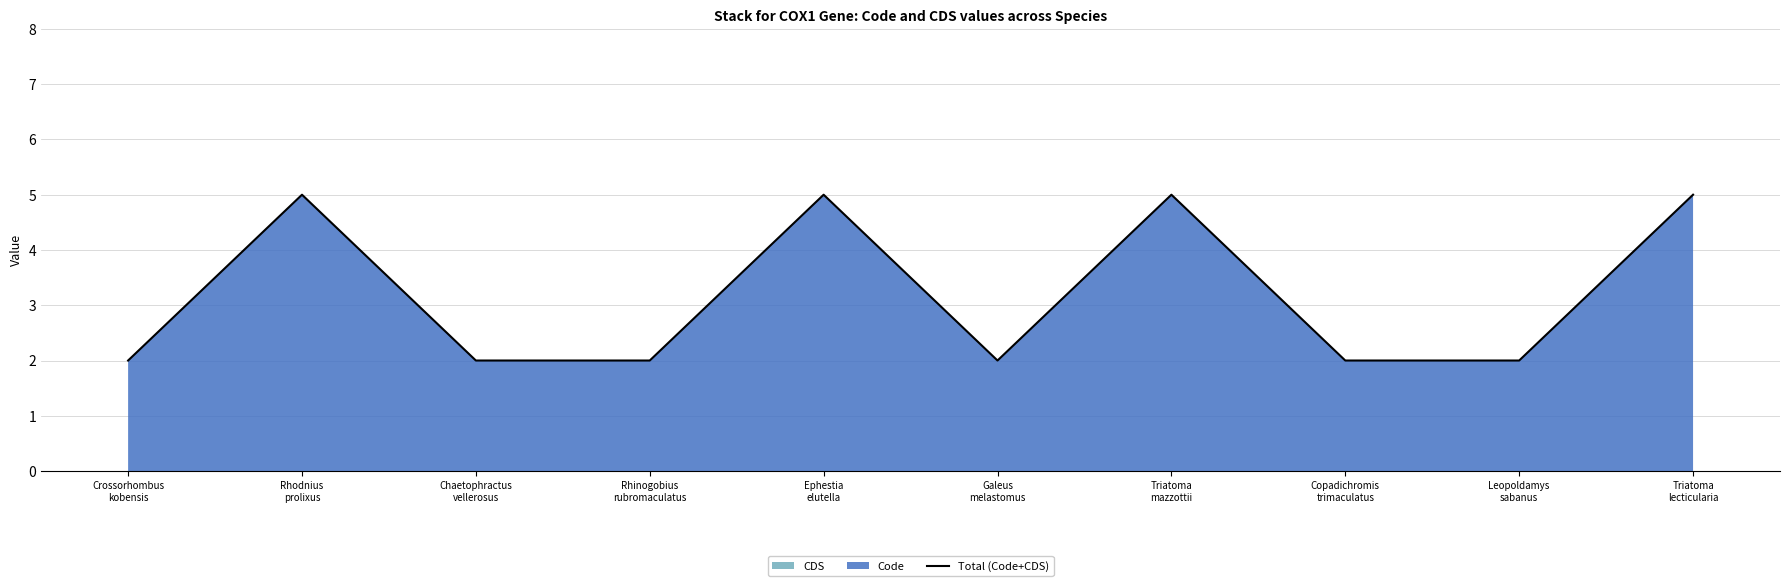

Reading right to left, list all the values displayed in this chart.

Triatoma
lecticularia=5	Leopoldamys
sabanus=2	Copadichromis
trimaculatus=2	Triatoma
mazzottii=5	Galeus
melastomus=2	Ephestia
elutella=5	Rhinogobius
rubromaculatus=2	Chaetophractus
vellerosus=2	Rhodnius
prolixus=5	Crossorhombus
kobensis=2